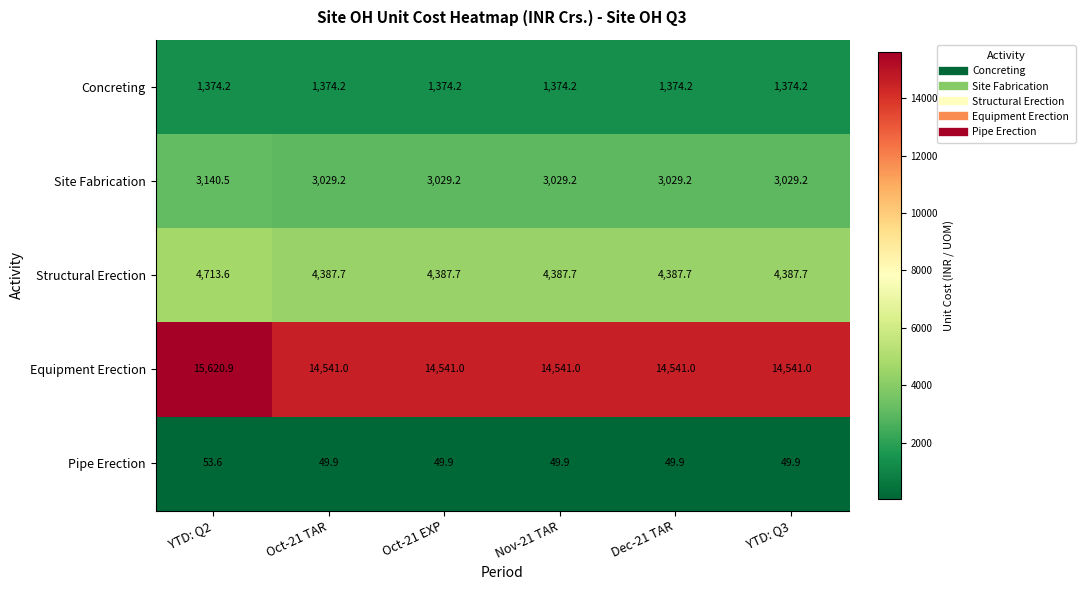

Is it true that Concreting equals 1374.2 at Dec-21 TAR?

True